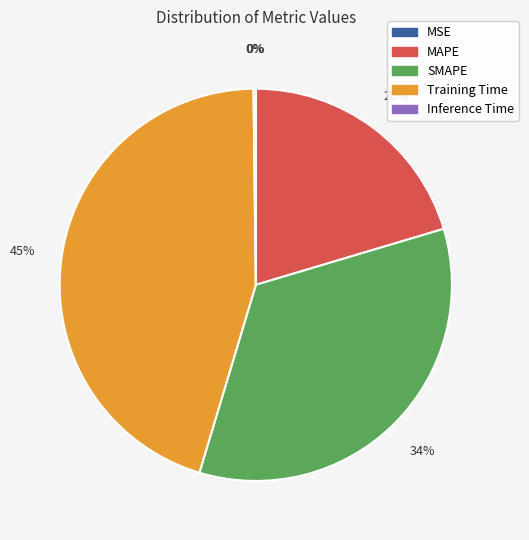

To the nearest percent, what portion does Training Time represent?

45%